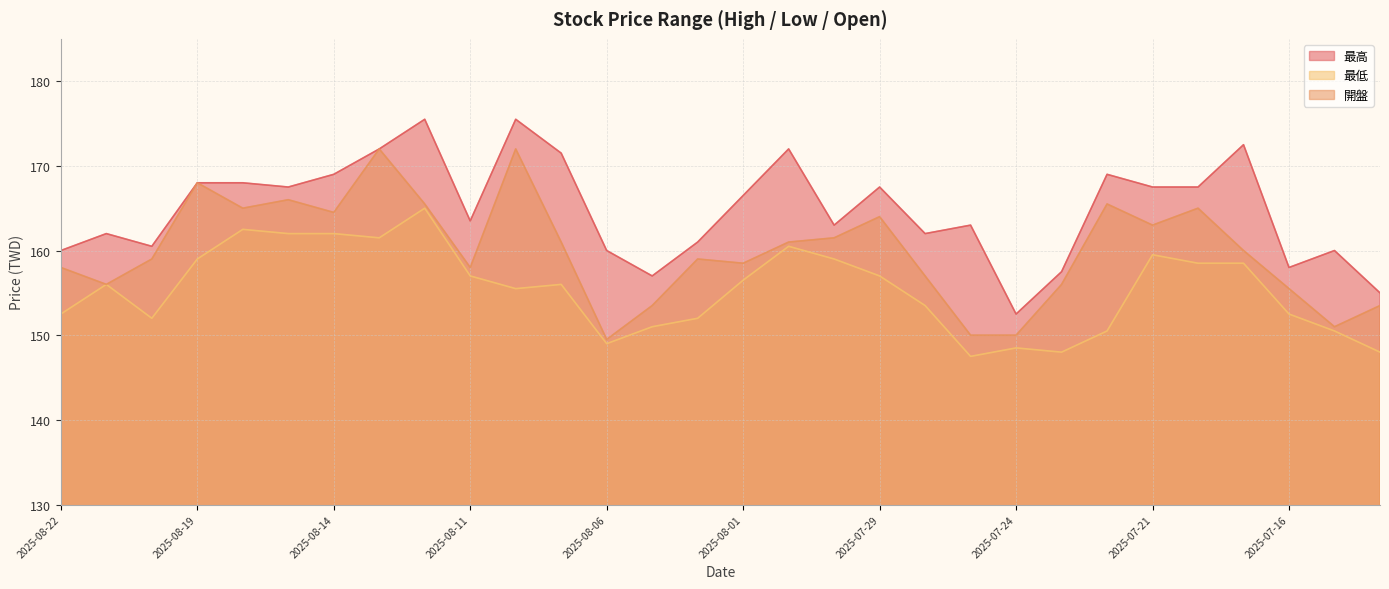

What are all the series names shown in the legend?

最高, 最低, 開盤